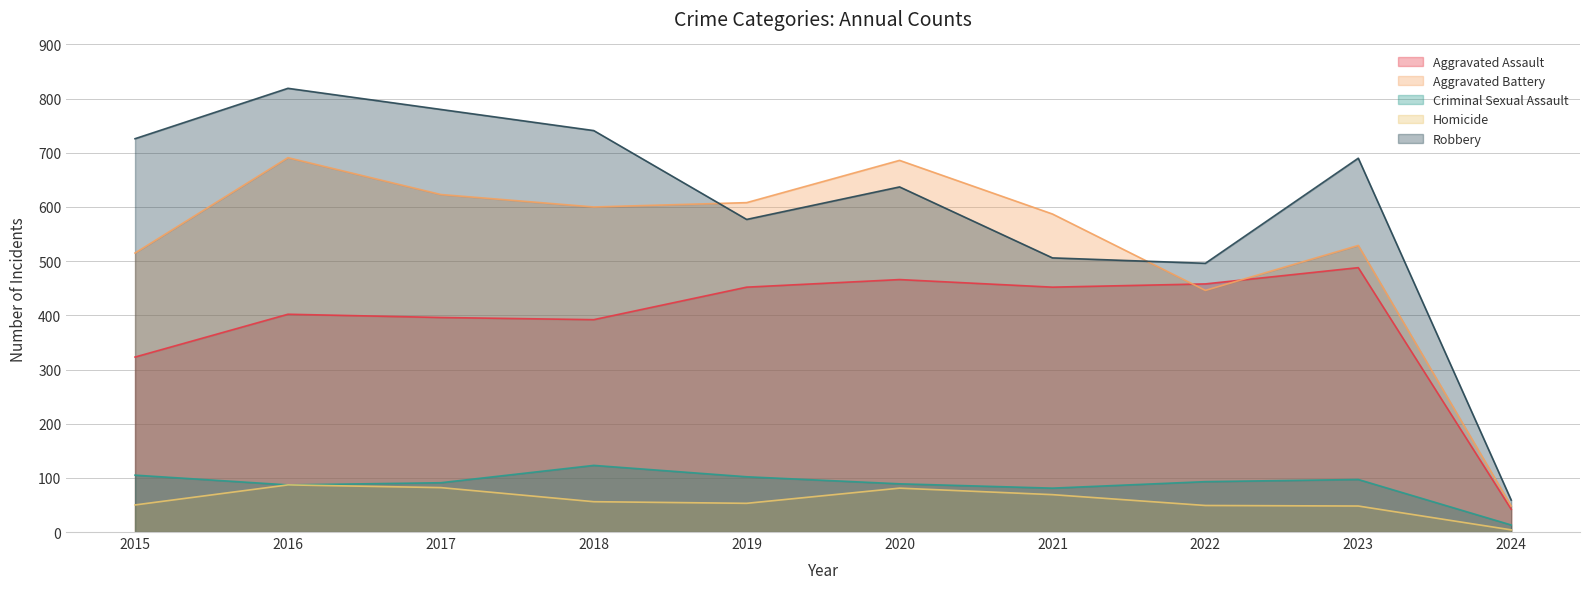

Reading left to right, extract all data points from this chart.

Aggravated Assault: 323	402	396	392	452	466	452	458	488	42
Aggravated Battery: 515	691	623	600	608	686	587	446	529	48
Criminal Sexual Assault: 105	87	91	123	102	89	81	93	97	13
Homicide: 50	87	82	56	53	81	69	49	48	4
Robbery: 726	819	780	741	577	637	506	496	690	59